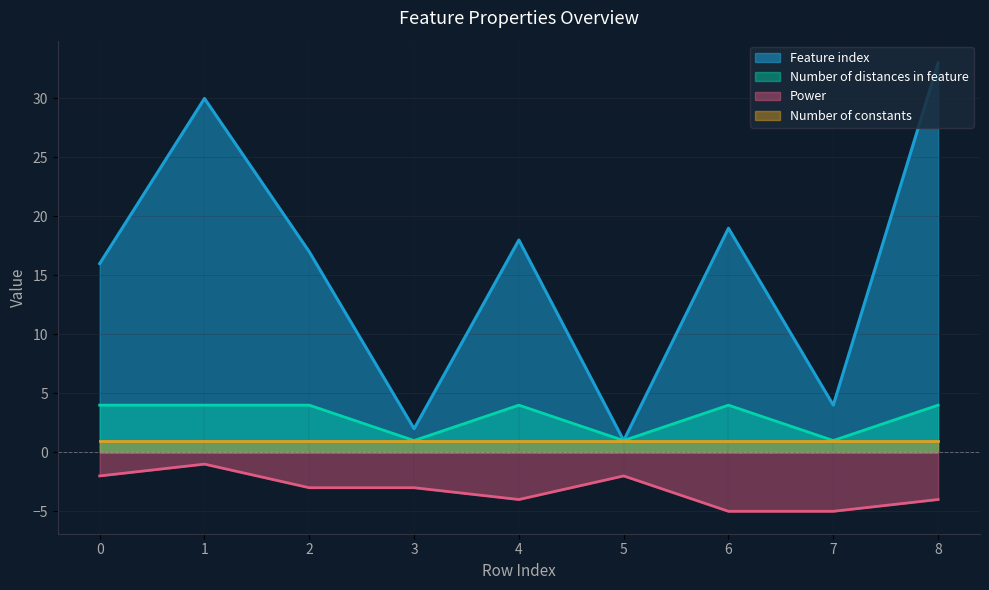

At how many categories does at least one series exceed 23?

2